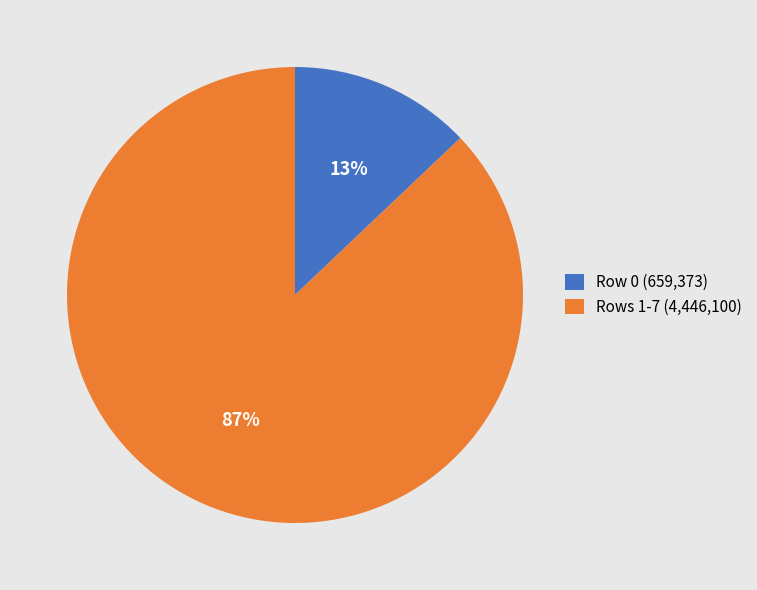

How many slices are in this pie chart?

2